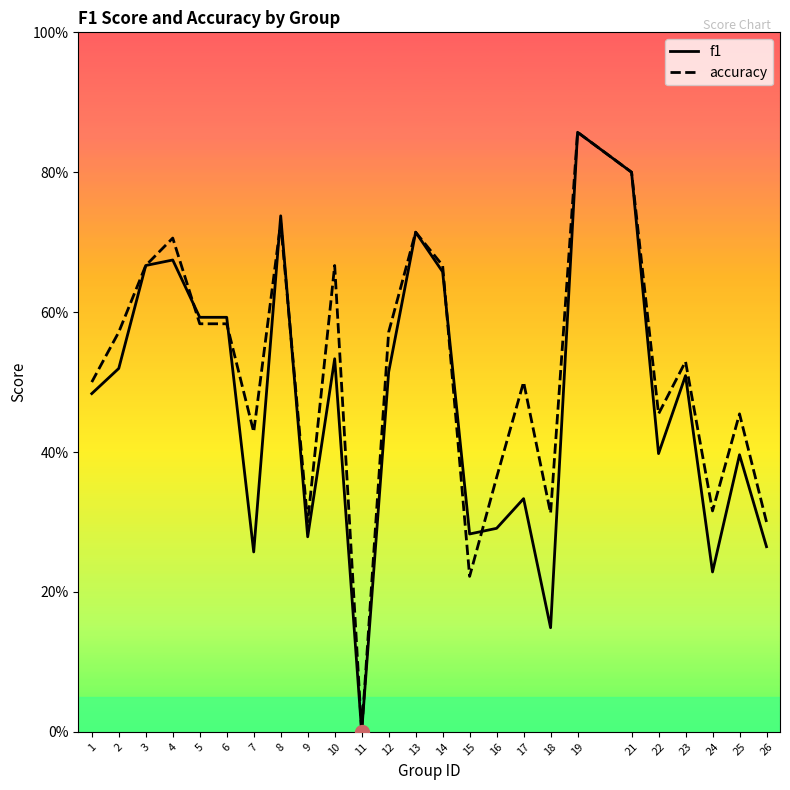

Which series has the largest range (max minus min)?

f1